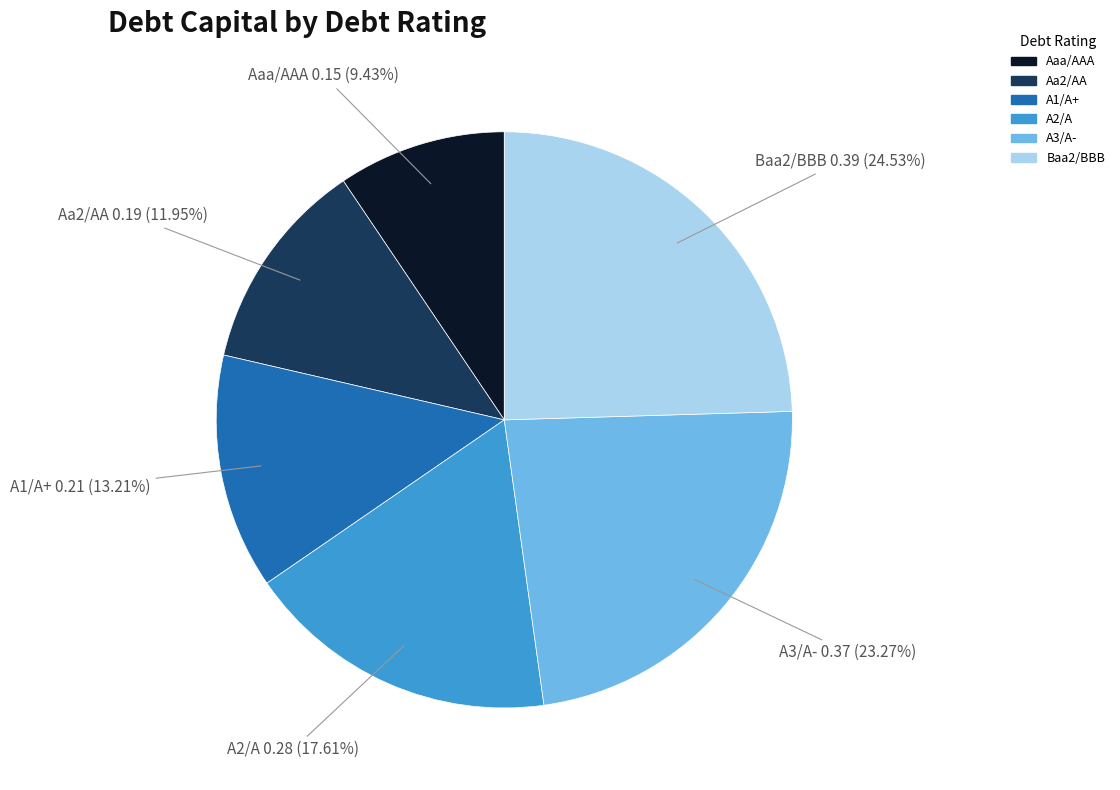

What percentage is the A1/A+ slice, to the nearest percent?

13%